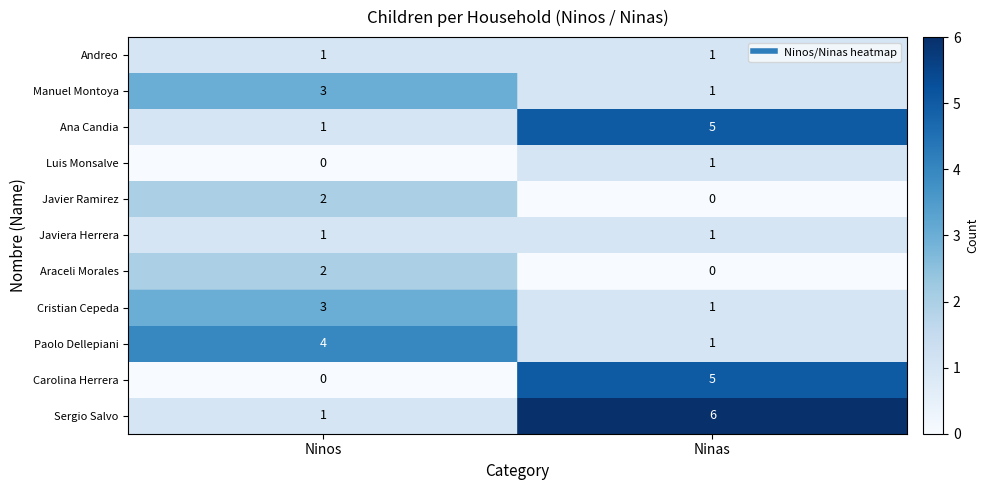

What is the total value across all series at Ninas?

22